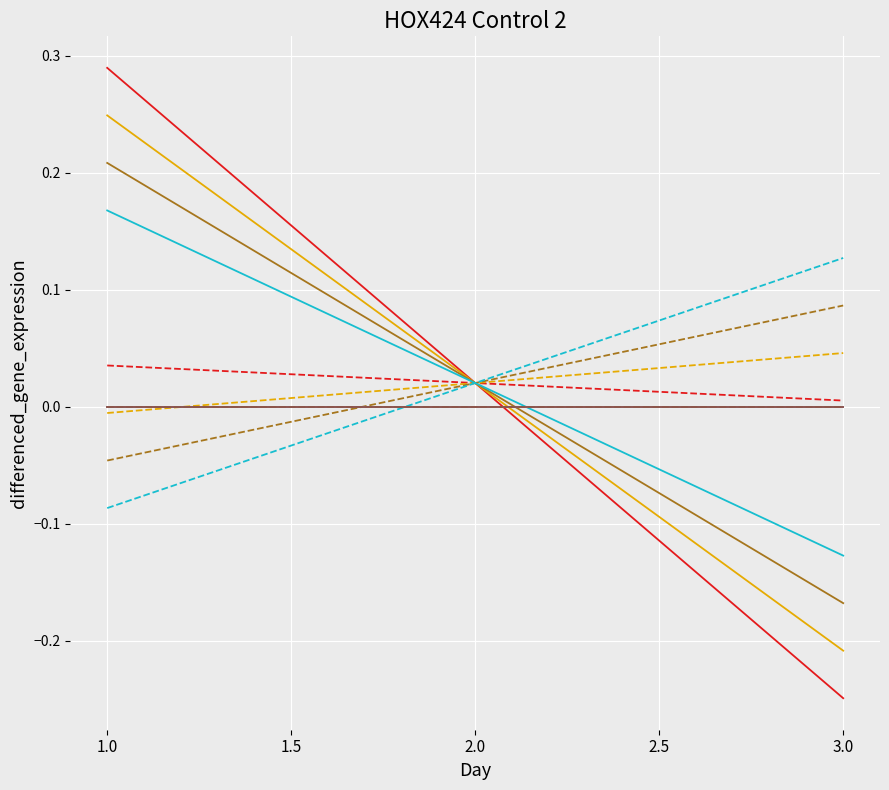

How many lines are shown in the chart?

36